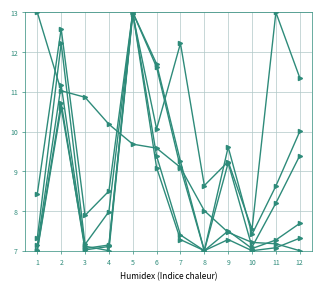

Count the number of categories in the chart.

12